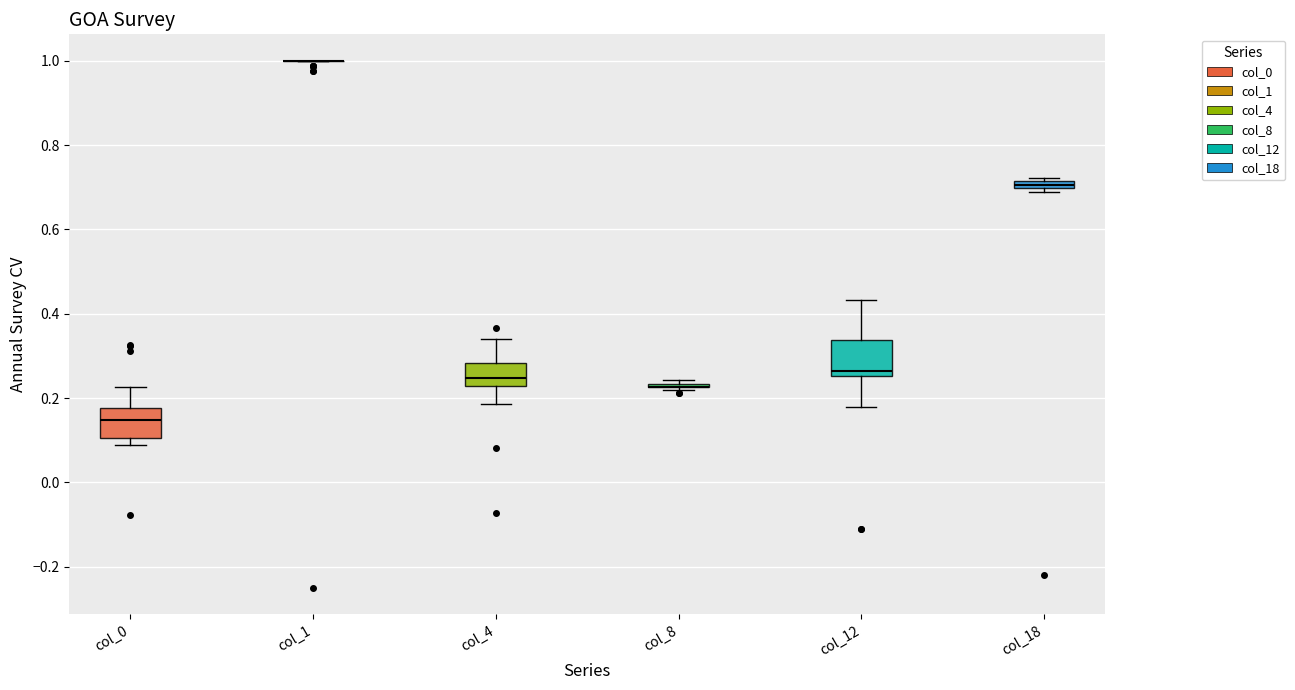

Where does the median line of the box for col_4 sit on the y-axis? The values are not printed on the chart, so give them approximately, as read against the axis.

0.24